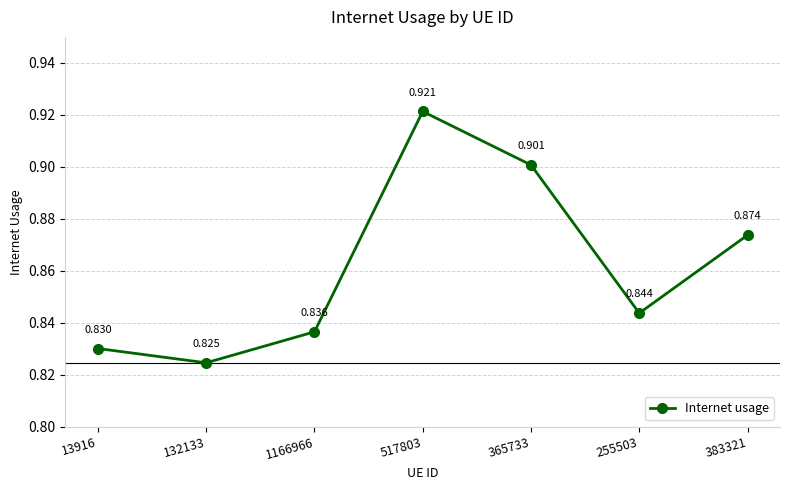

Which label corresponds to the smallest value in the chart?

132133